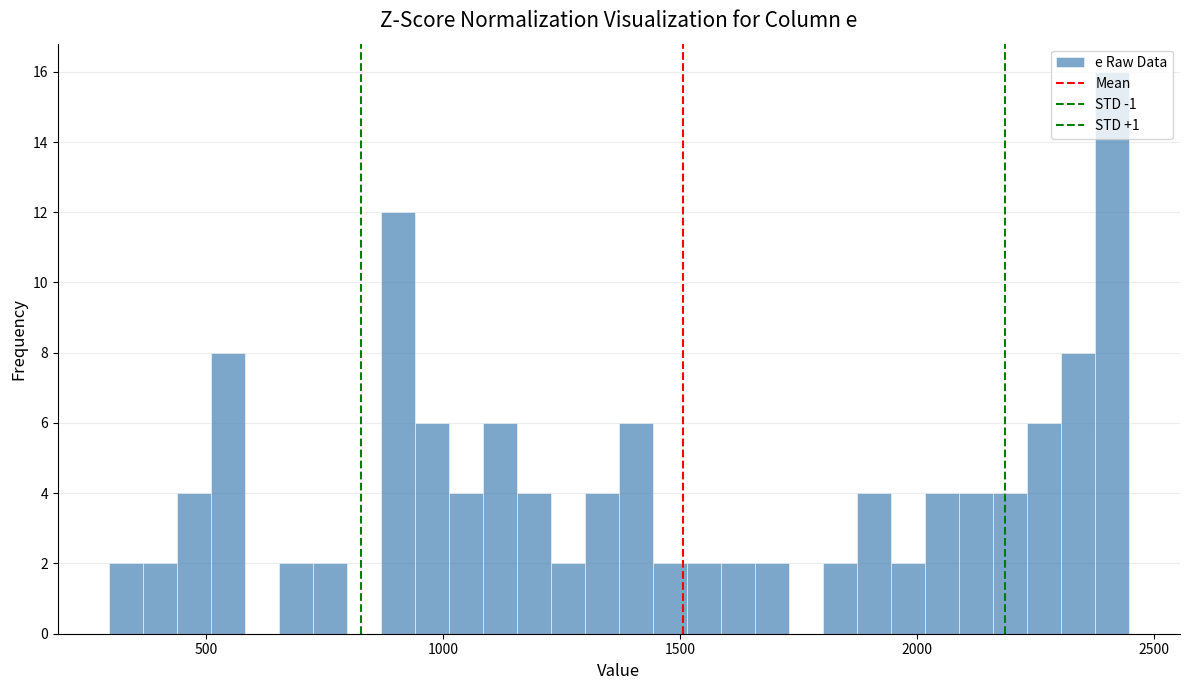

Around what value on the x-axis is the tallest bar? Give the approximate position of its centre, as read against the axis.

2400